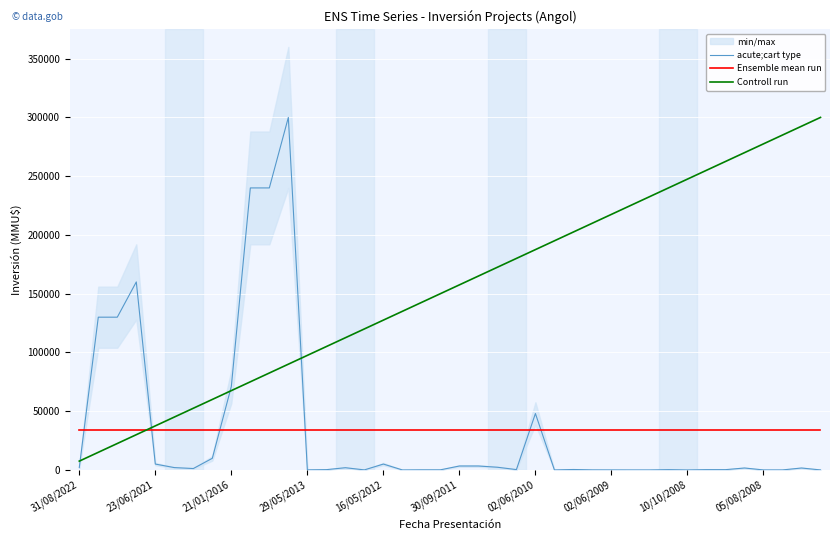

Count the number of categories in the chart.

40